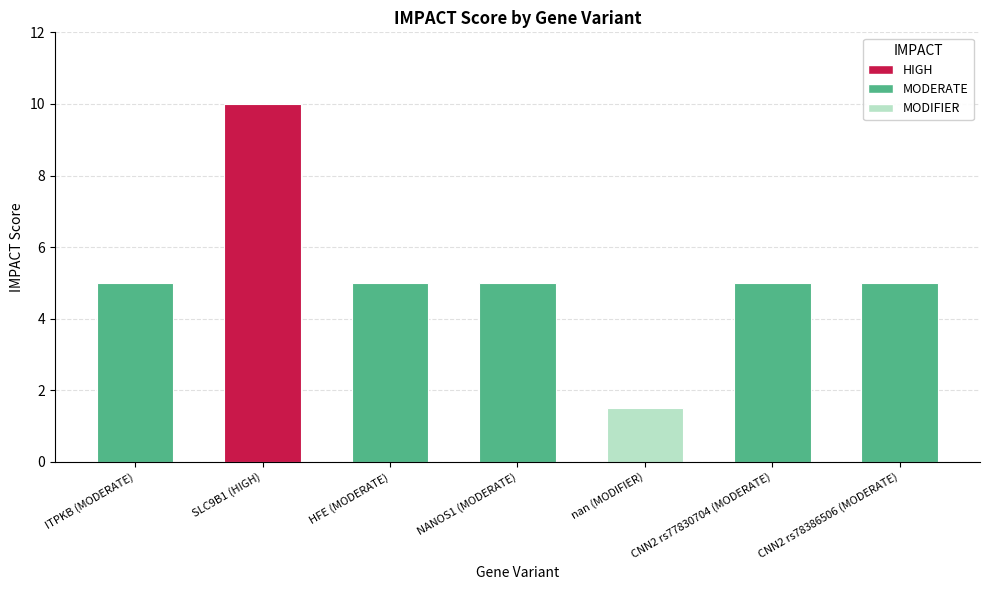

How many bars are there in total?

7